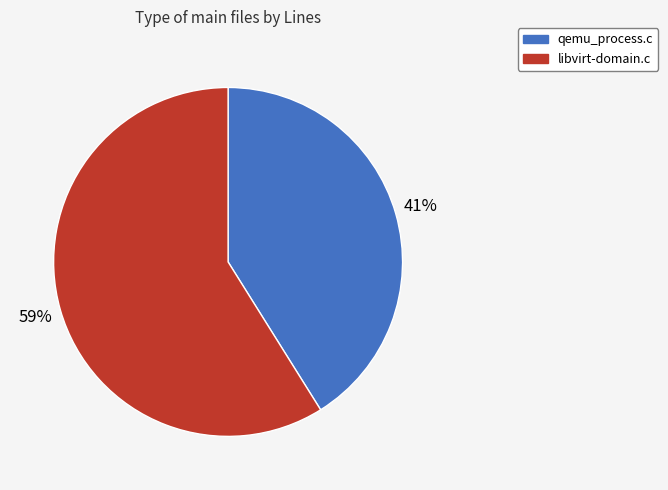

To the nearest percent, what is the combined percentage of libvirt-domain.c and qemu_process.c?

100%